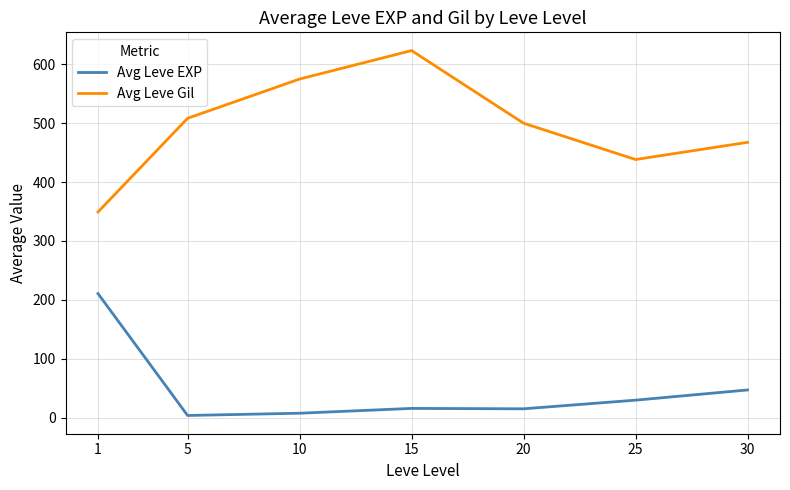

Which series has the largest range (max minus min)?

Avg Leve Gil